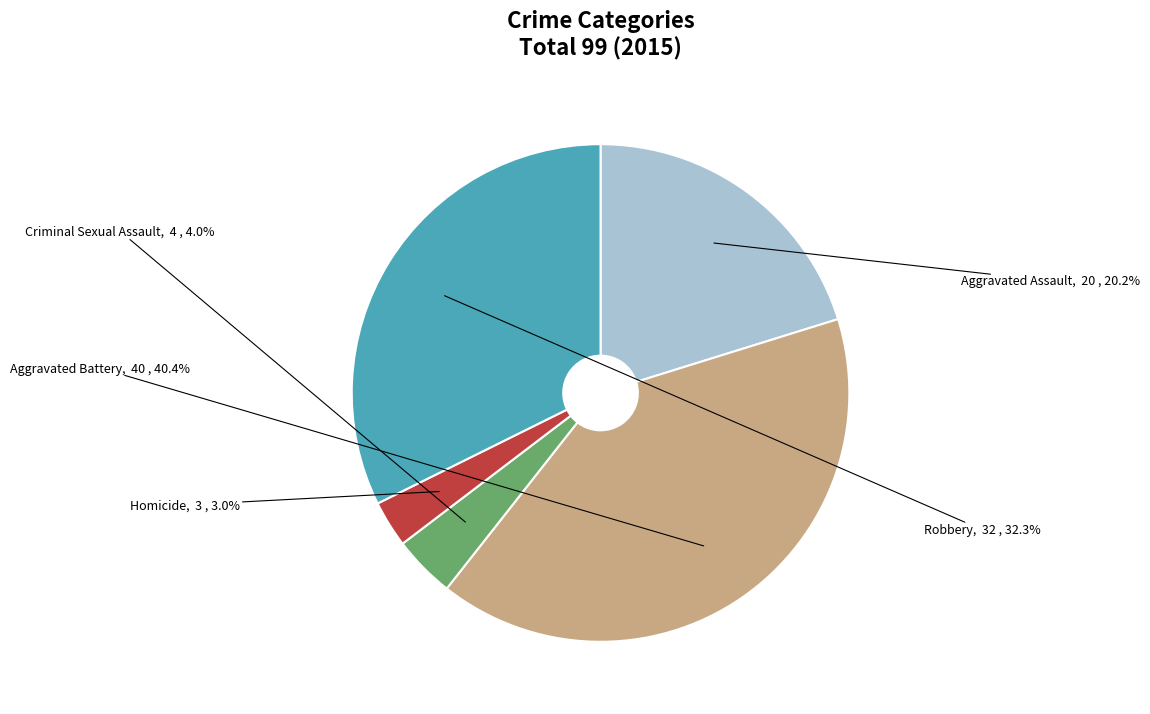

What percentage is the Aggravated Battery slice, to the nearest percent?

40%